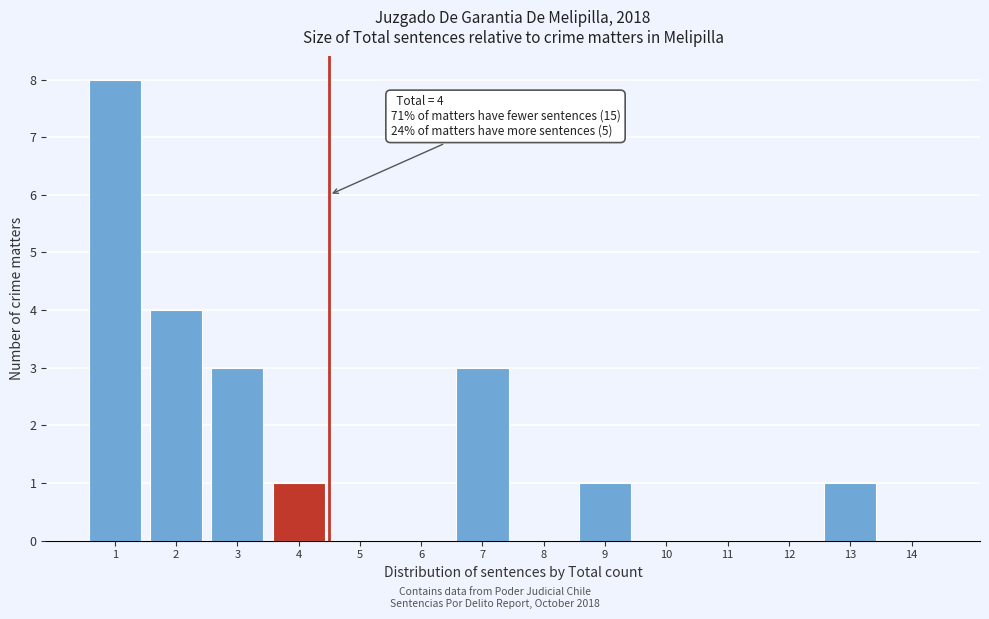

Reading left to right, transcribe all the data shown in this chart.

1=8	2=4	3=3	4=1	5=0	6=0	7=3	8=0	9=1	10=0	11=0	12=0	13=1	14=0